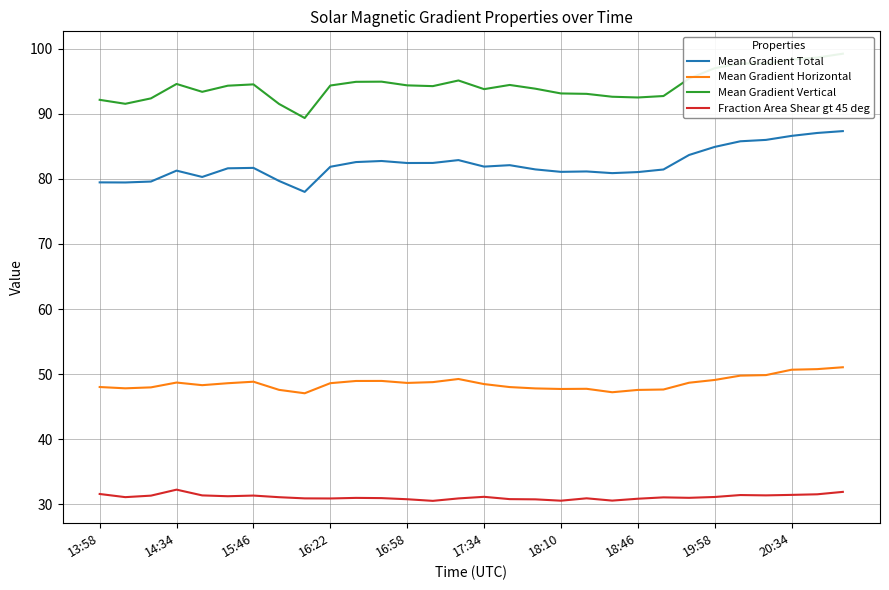

In Fraction Area Shear gt 45 deg, how many points are higher than both neighbors (excluding endpoints)?

7